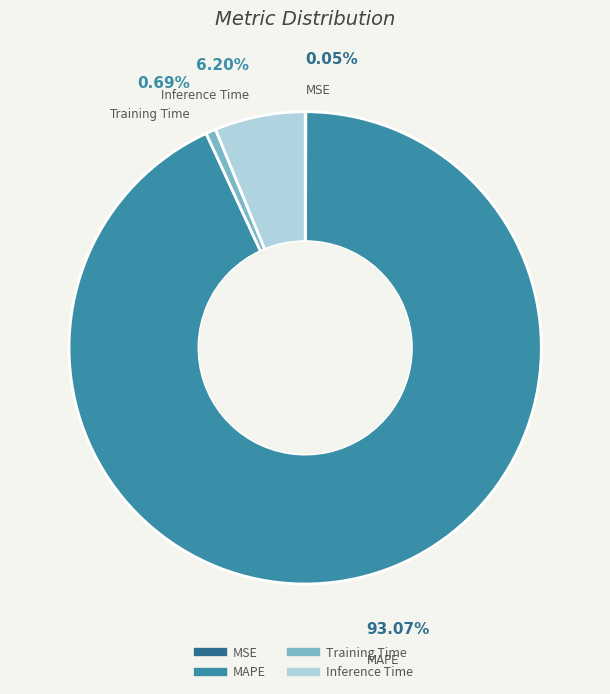

Which slice is the largest?

MAPE